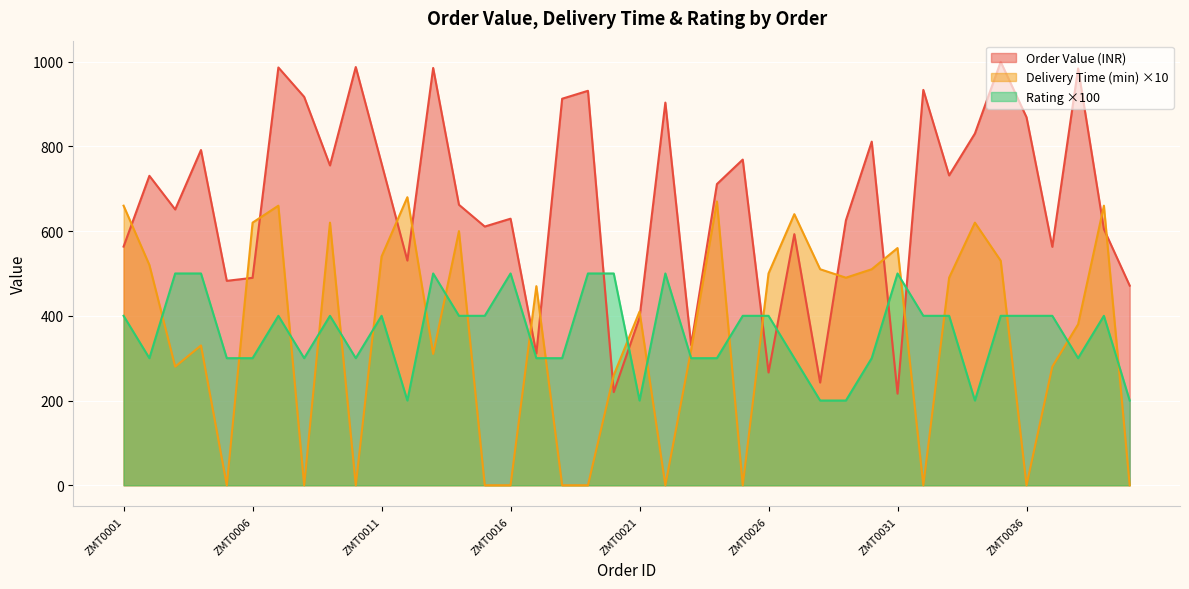

What is the sum of all Delivery Time (min) values?

14120.0